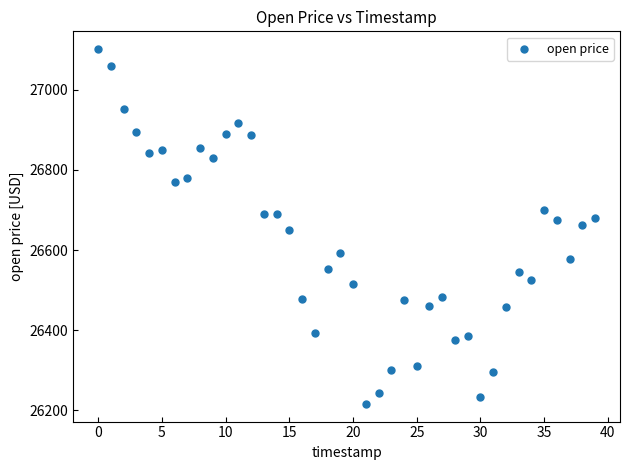

What is the range of Y values (max minus min)?

884.9